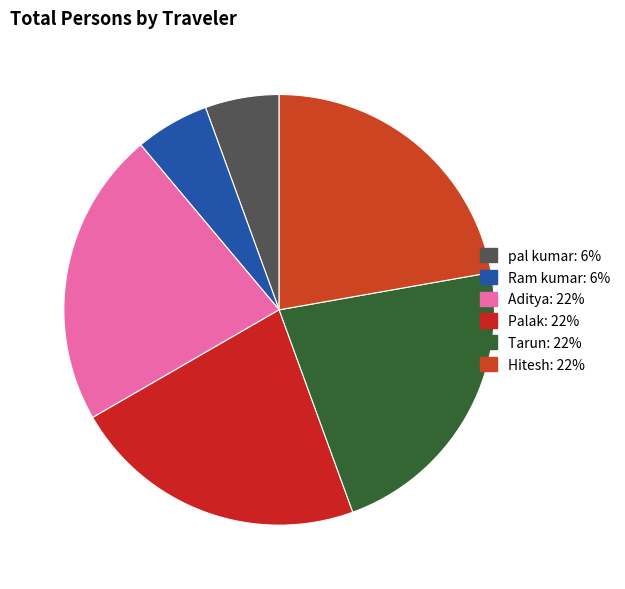

Do Tarun and Palak together represent more than half of the pie?

No